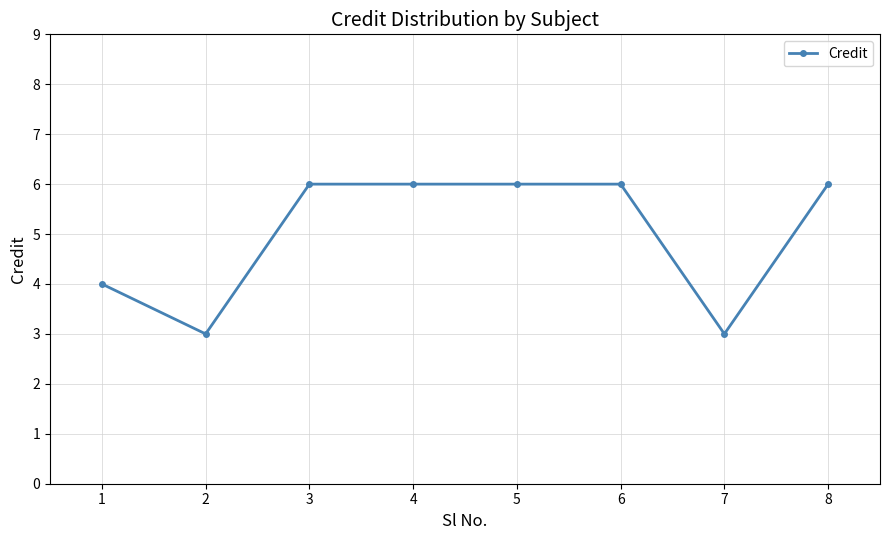

Where is the first local minimum?

2